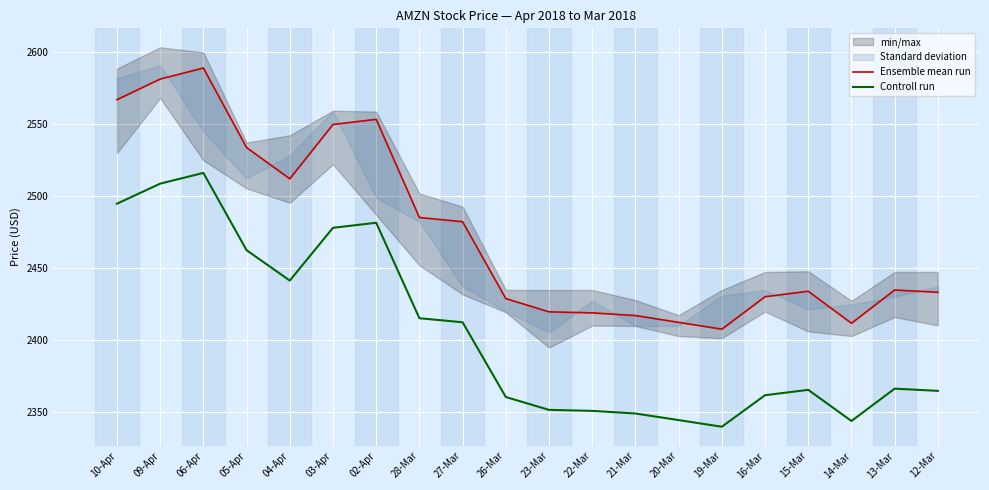

True or false: Controll run and Ensemble mean run intersect in this chart.

False